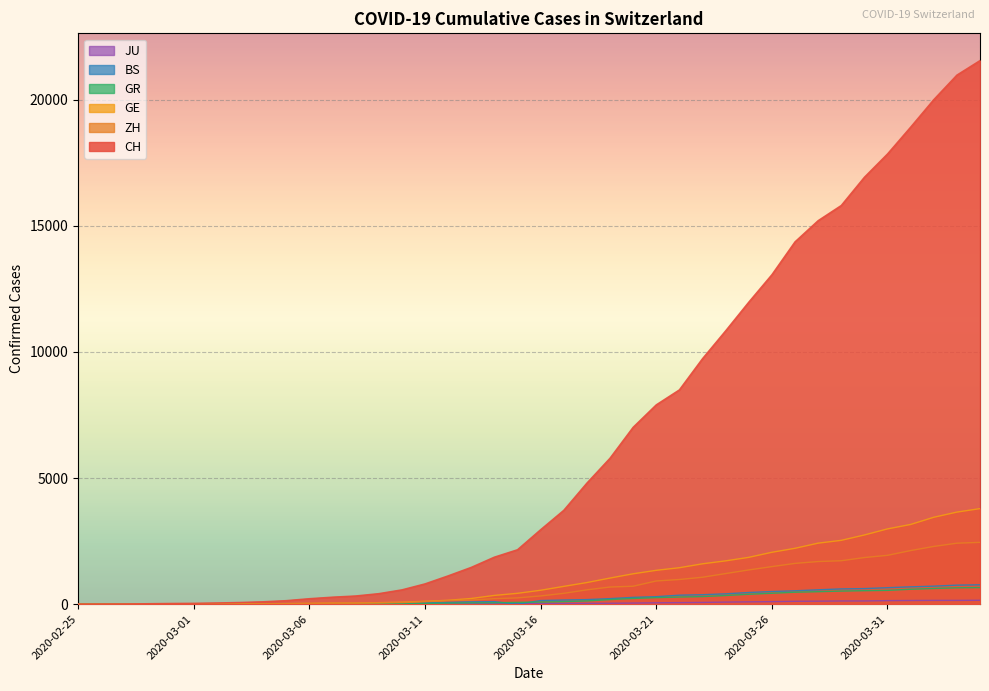

The value of GR at 2020-04-04 is 202. True or false?

False